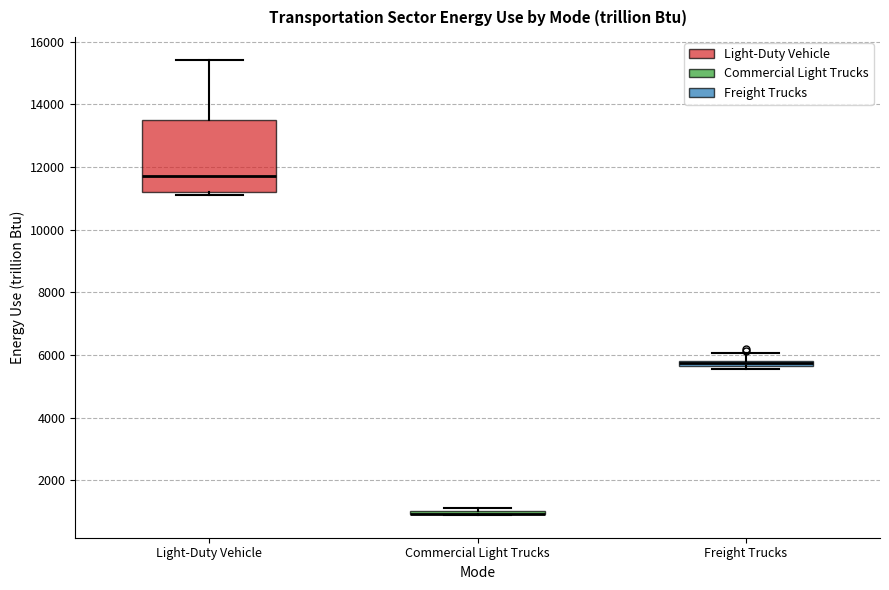

Comparing the boxes themselves (not the whiskers), which one is the tallest?

Light-Duty Vehicle